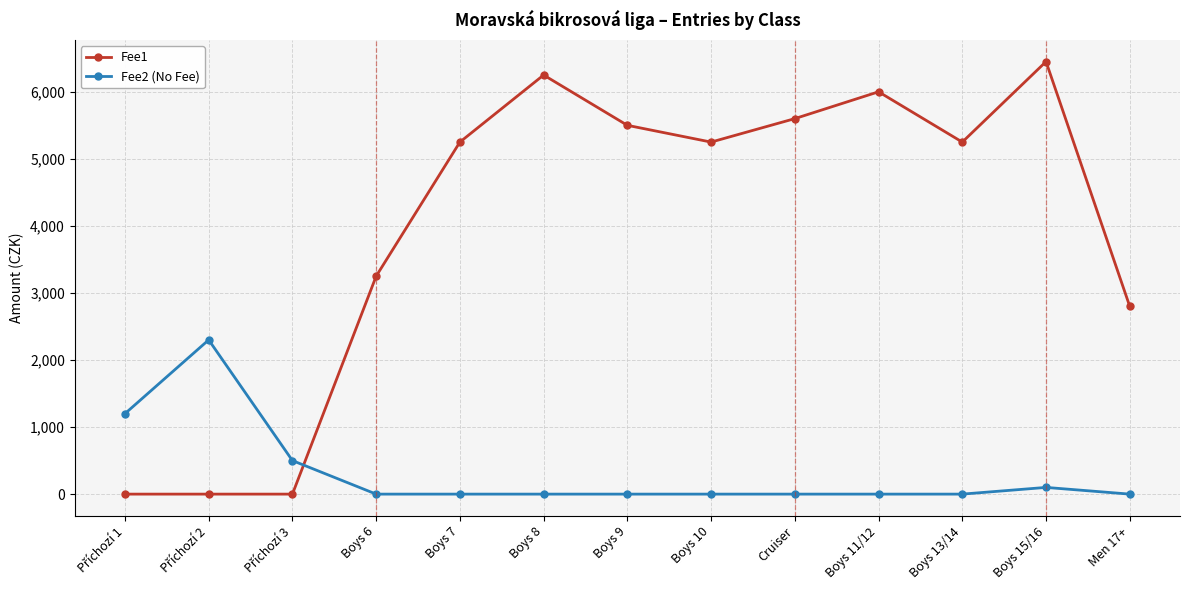

Does the chart have visible grid lines?

Yes